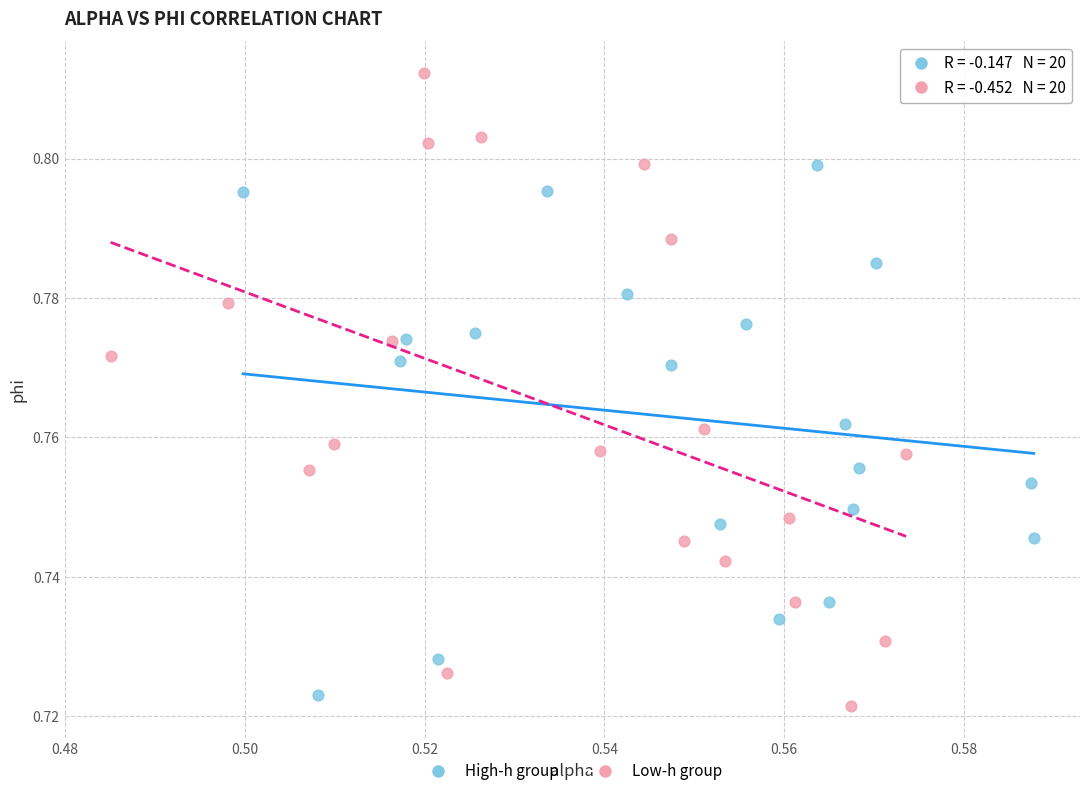

Which series reaches the maximum Y coordinate?

Low-h group